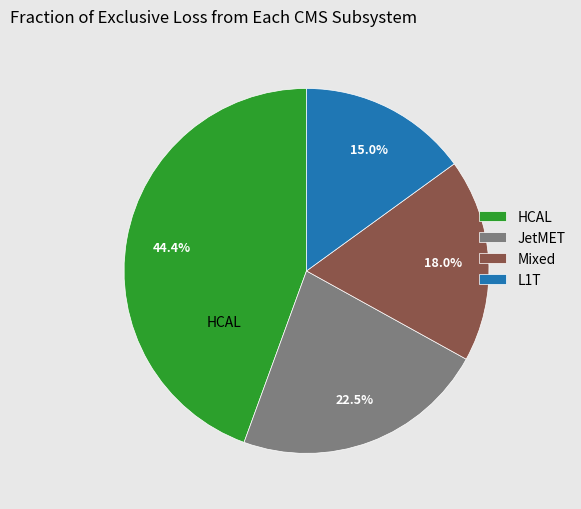

Between HCAL and JetMET, which is larger?

HCAL